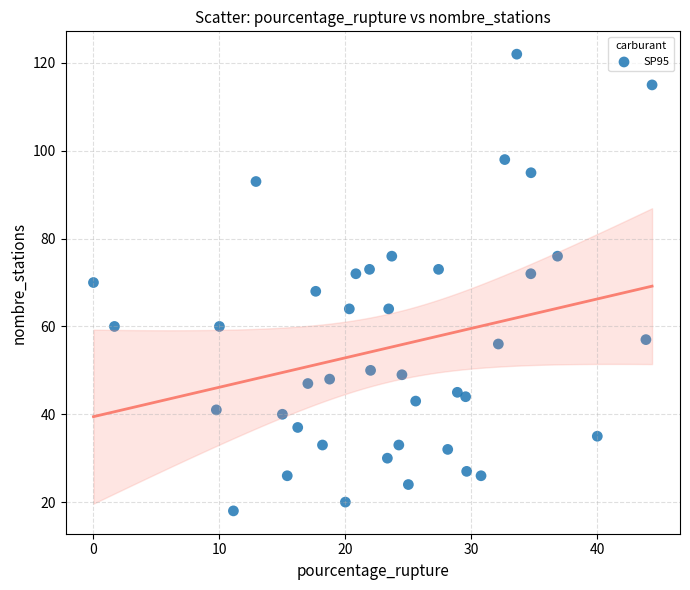

What is the range of Y values (max minus min)?

104